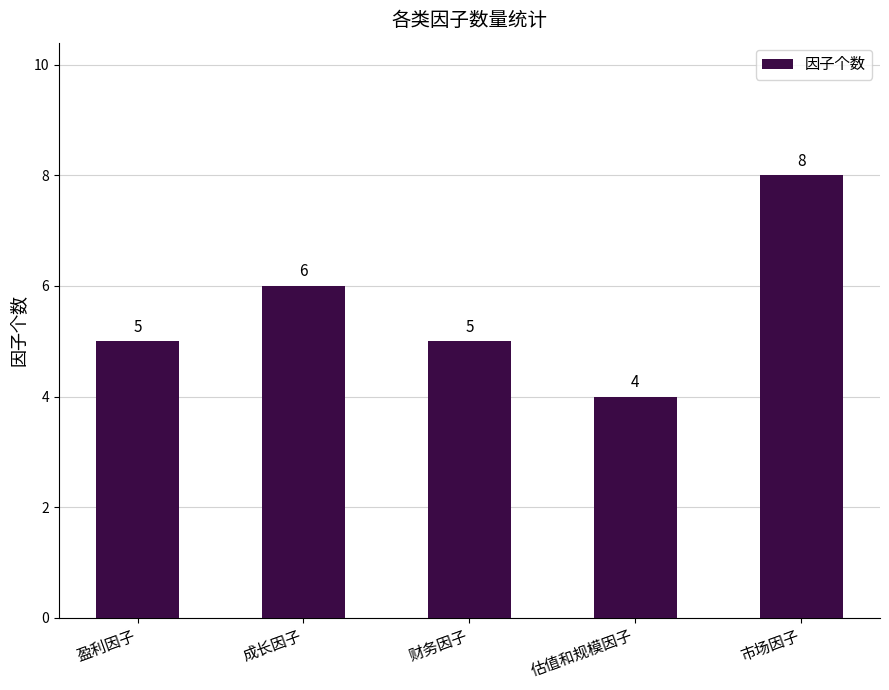

What is the average value?

6